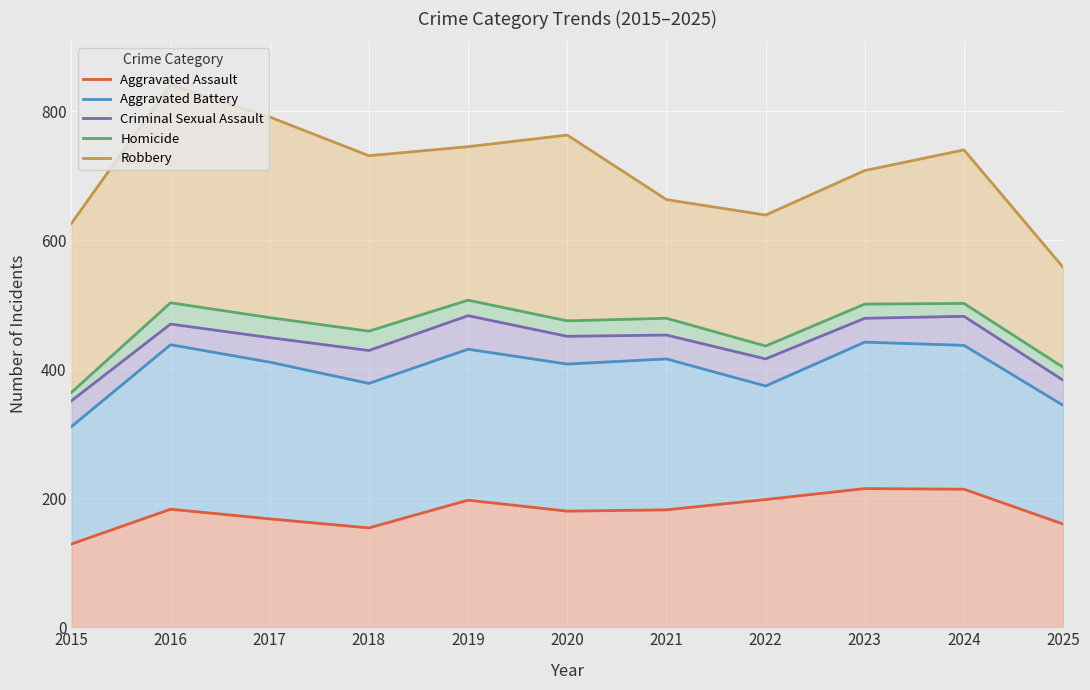

How many interior local peaks does the Aggravated Battery series have?

4